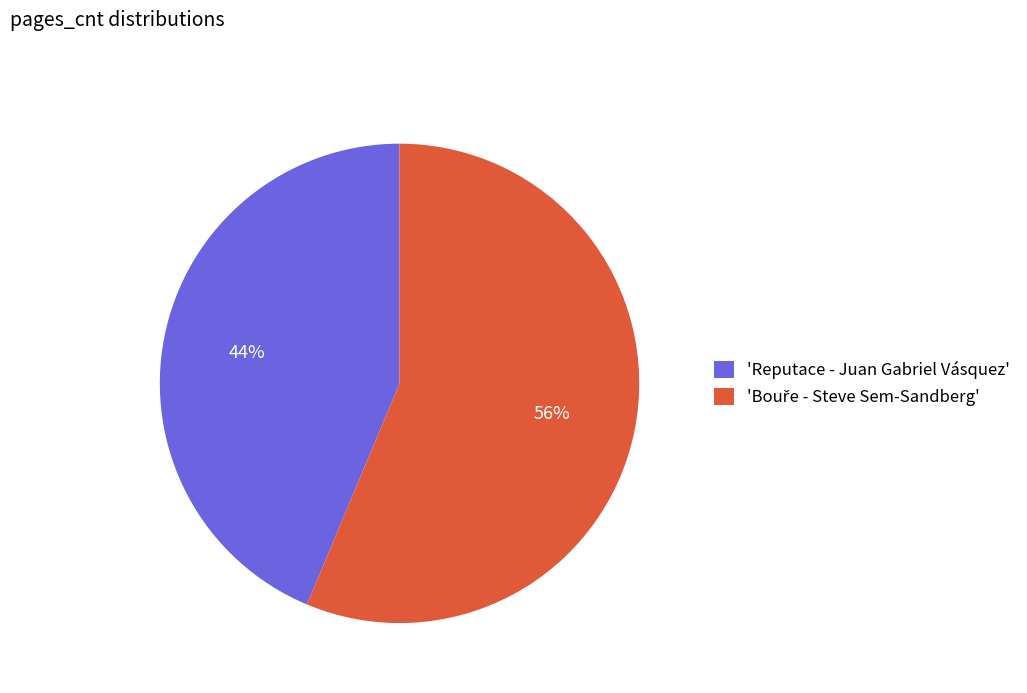

Does any single category account for the majority?

Yes